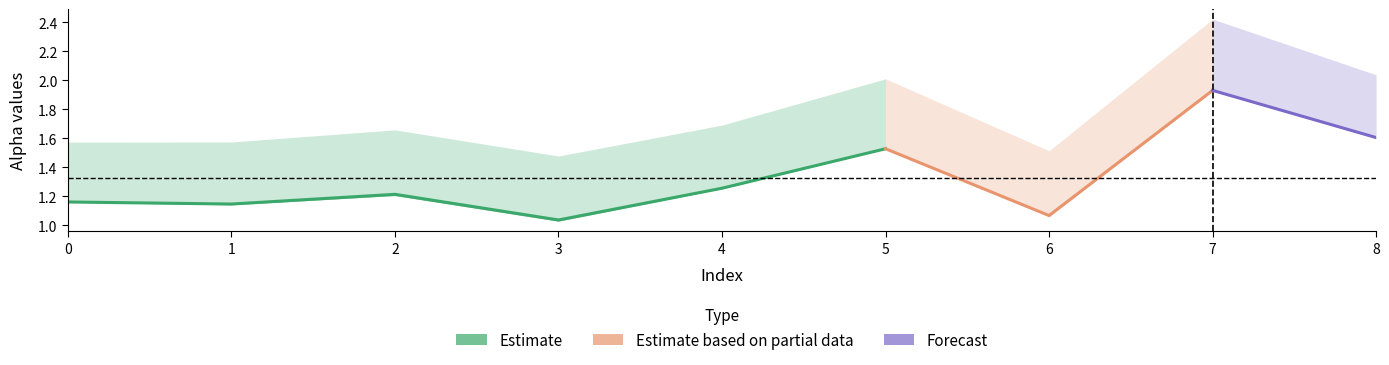

The value of alpha_max_vals at 5 is 0.6. True or false?

False